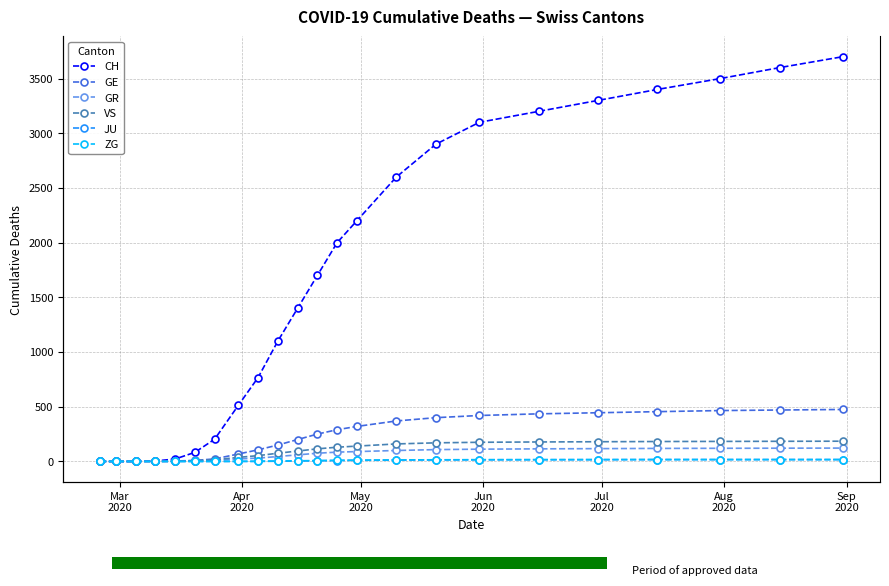

The value of GR at 21 is 65. True or false?

False